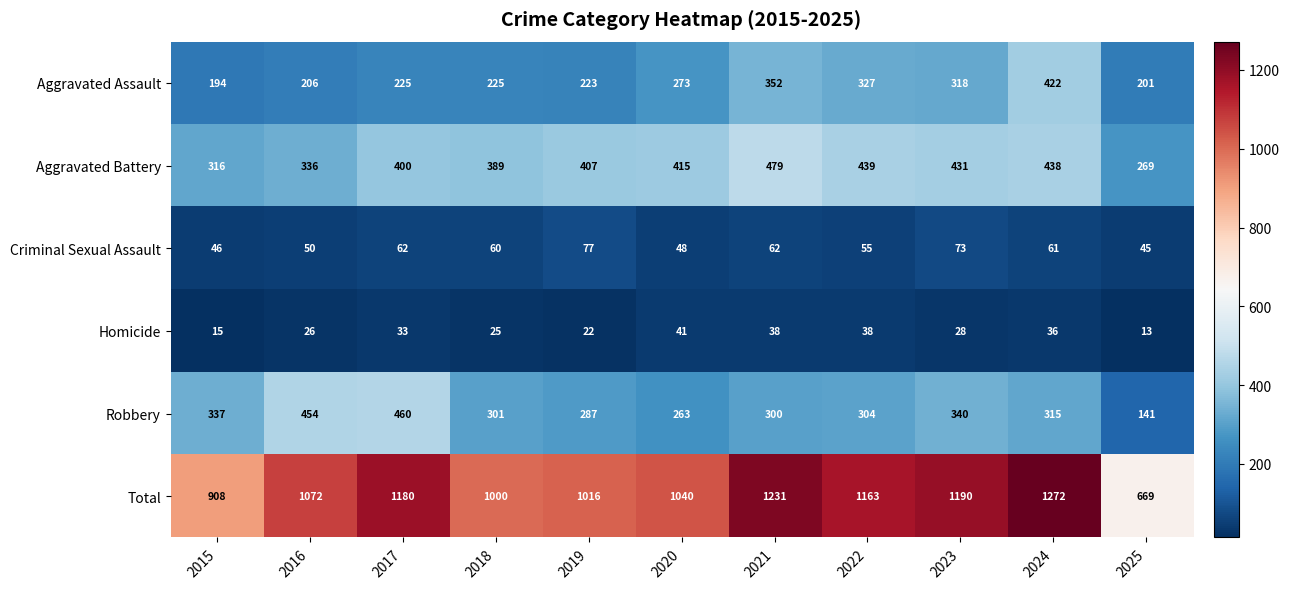

Count the number of data series in this chart.

6